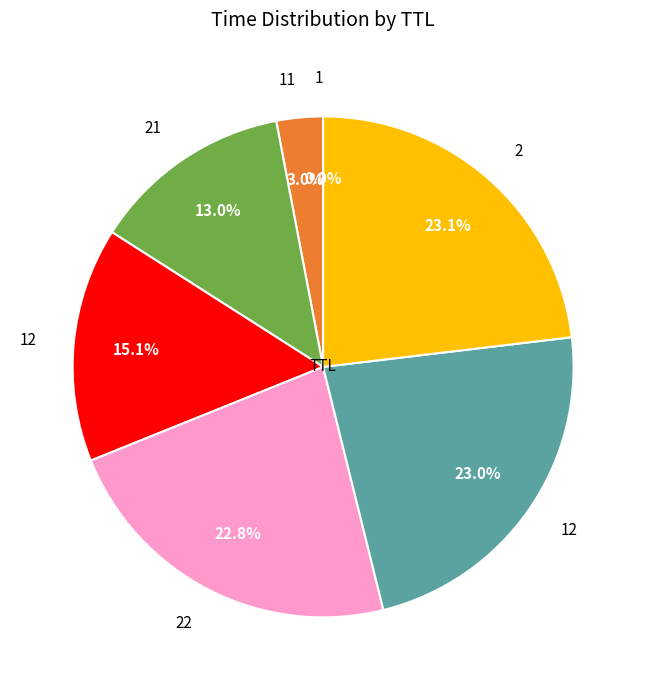

Is there a majority slice in this chart?

No